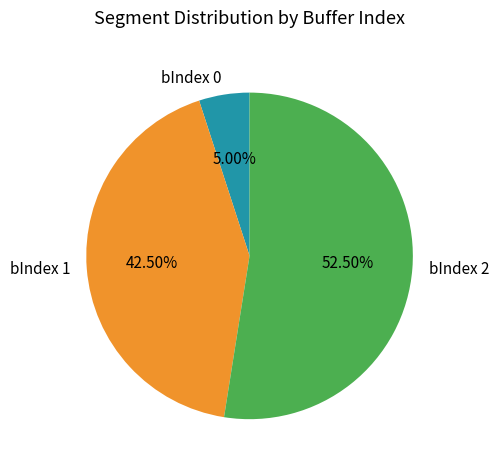

Which slice is the largest?

bIndex 2